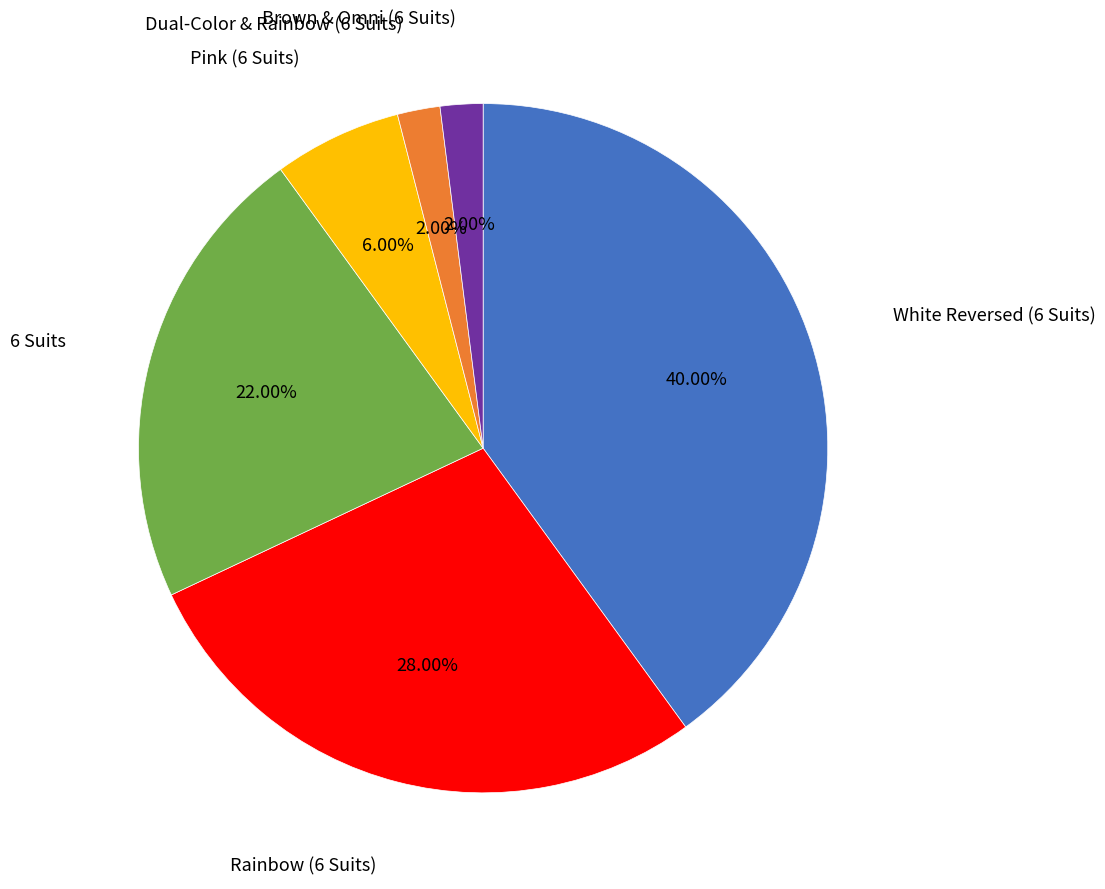

Is there a majority slice in this chart?

No